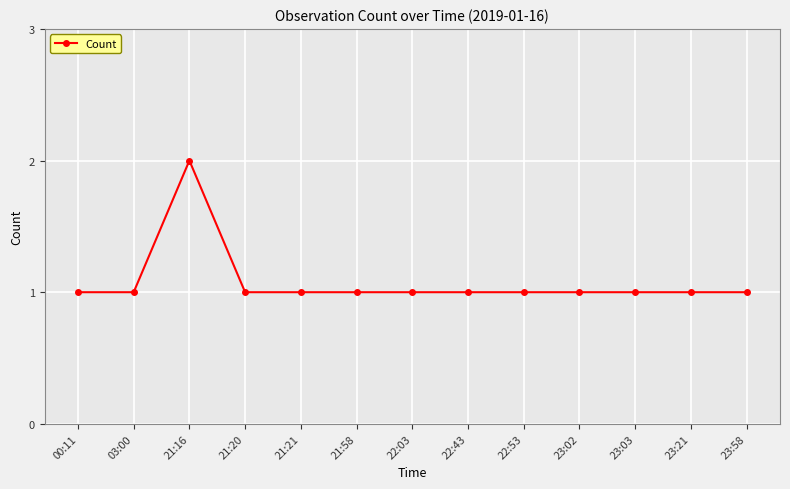

Does the chart display data point markers on the line(s)?

Yes